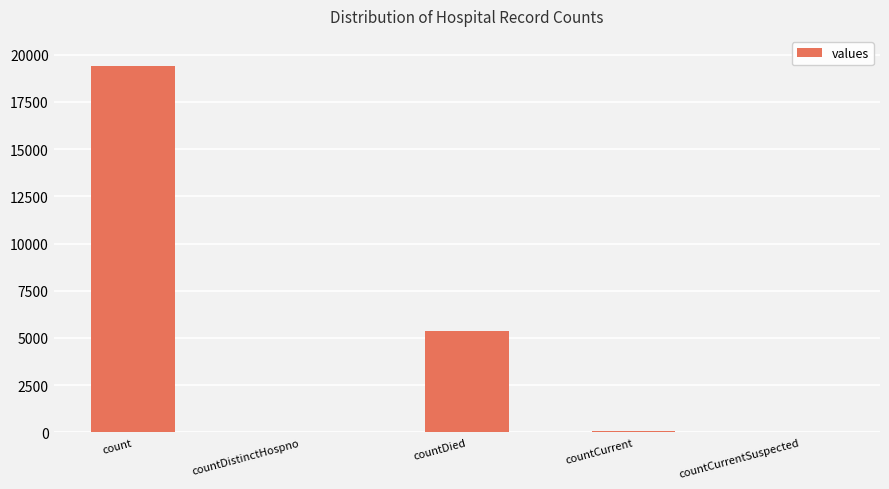

What is the ratio of the value at countDied to the value at countDistinctHospno?

141.0